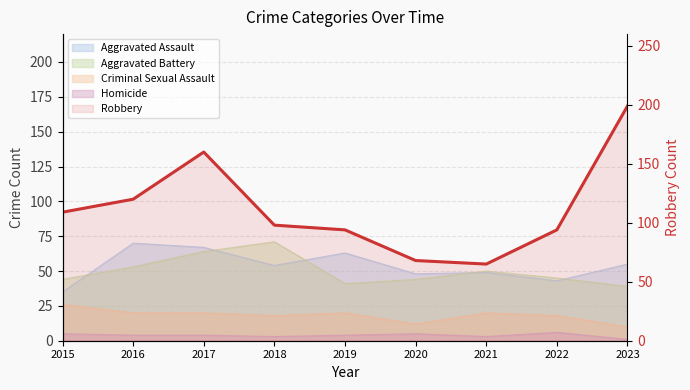

What is the value of the 9th point from the left?

199